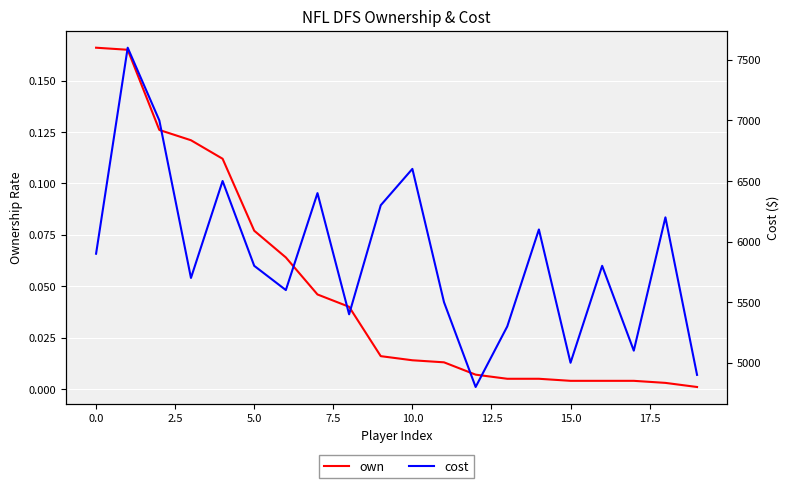

True or false: own has more than 0 interior local peaks.

False